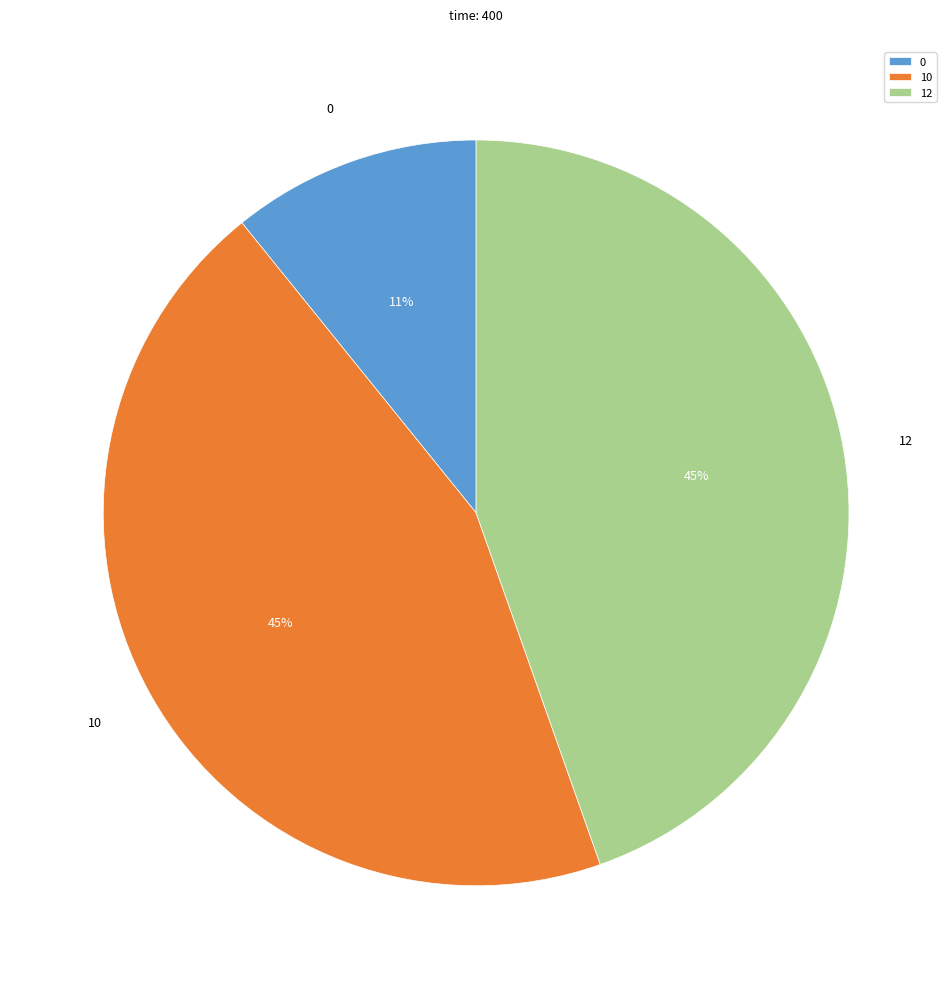

Do 12 and 0 together represent more than half of the pie?

Yes